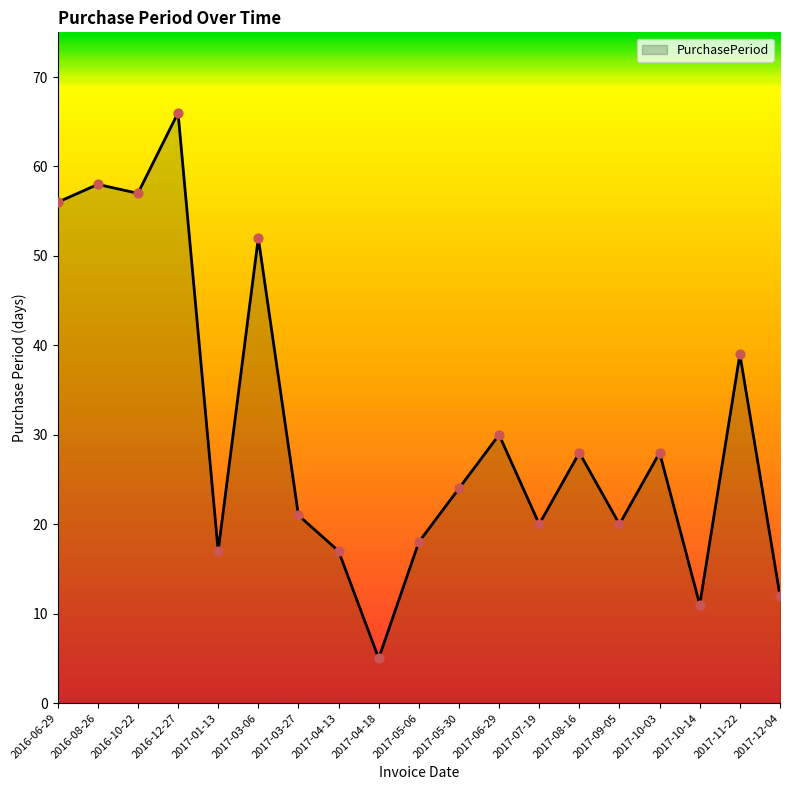

What is the ratio of the value at 2016-08-26 to the value at 2017-03-27?

2.8